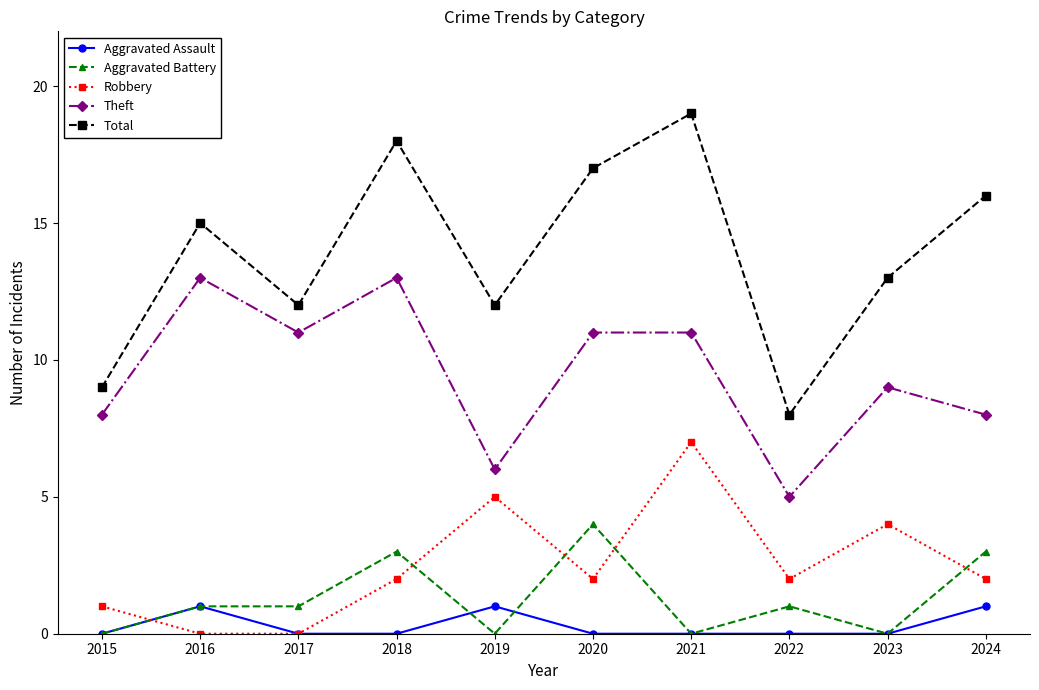

Does the chart display data point markers on the line(s)?

Yes